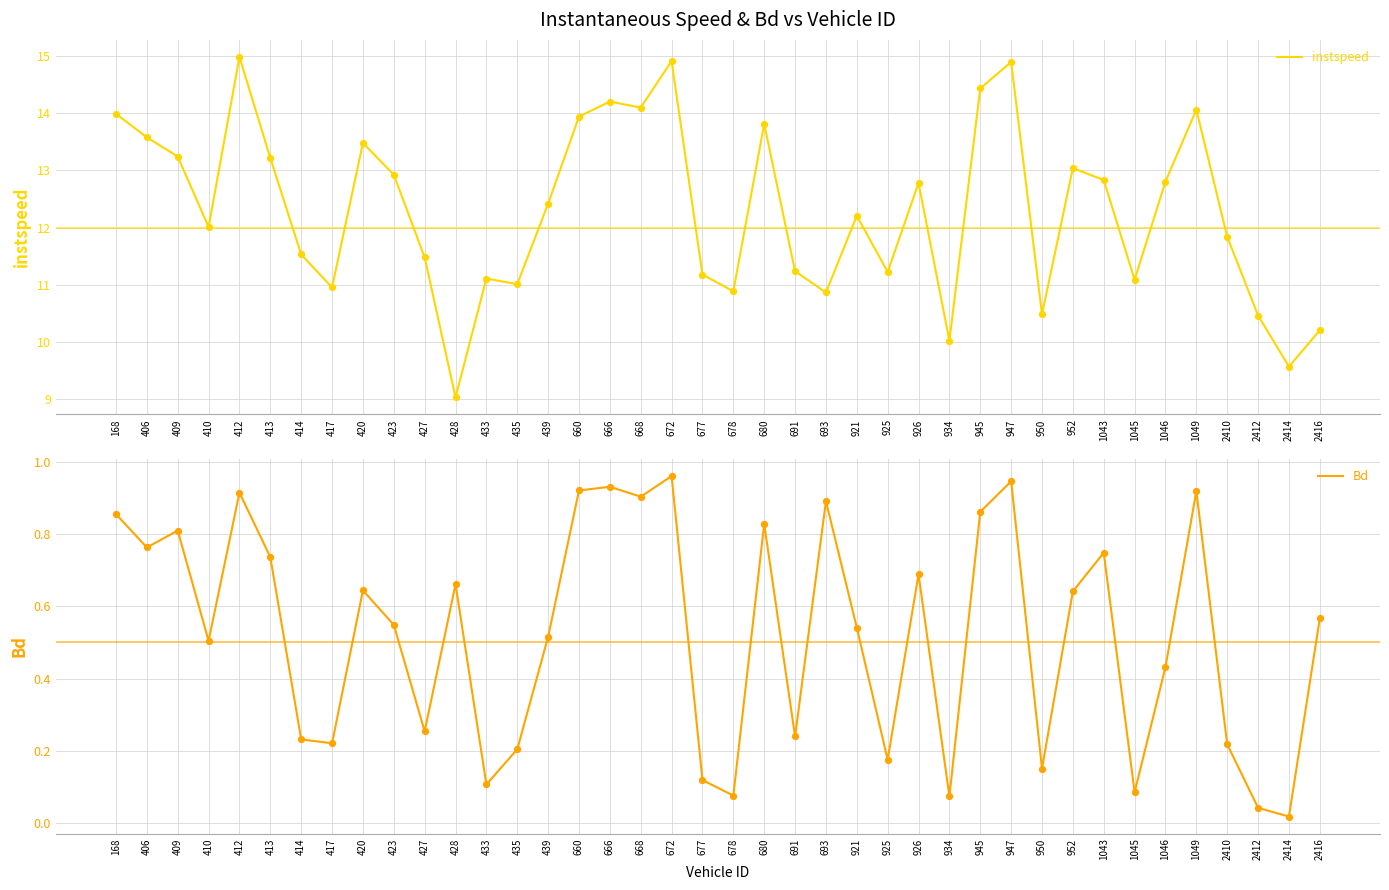

What are all the series names shown in the legend?

instspeed, Bd